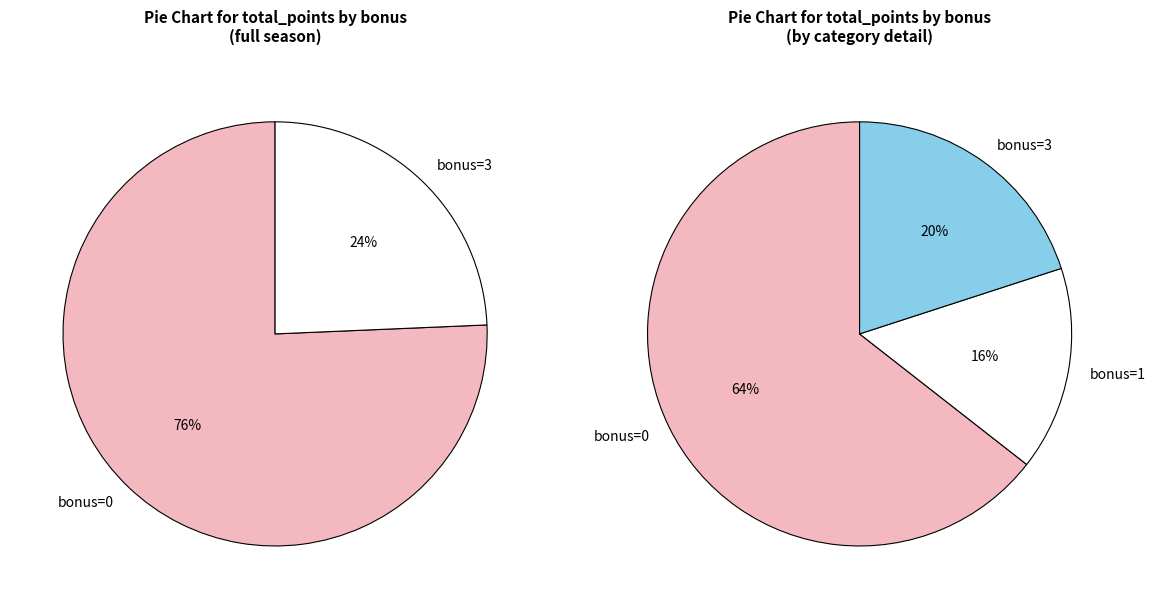

How many segments does this pie chart have?

3